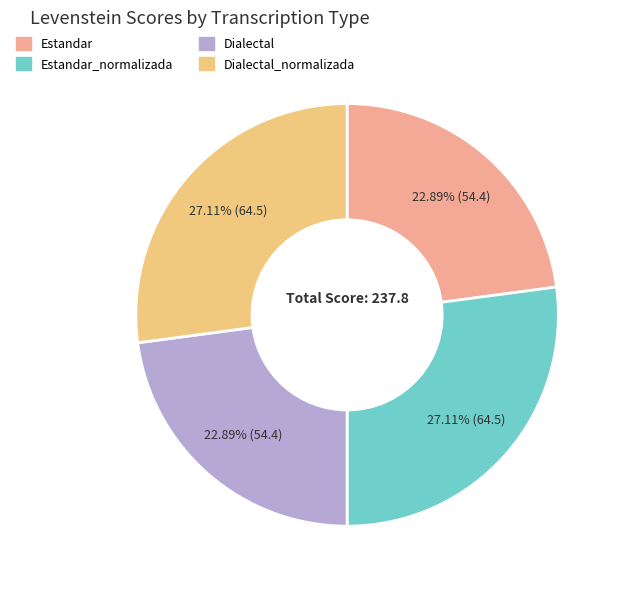

Count the number of slices in the pie.

4